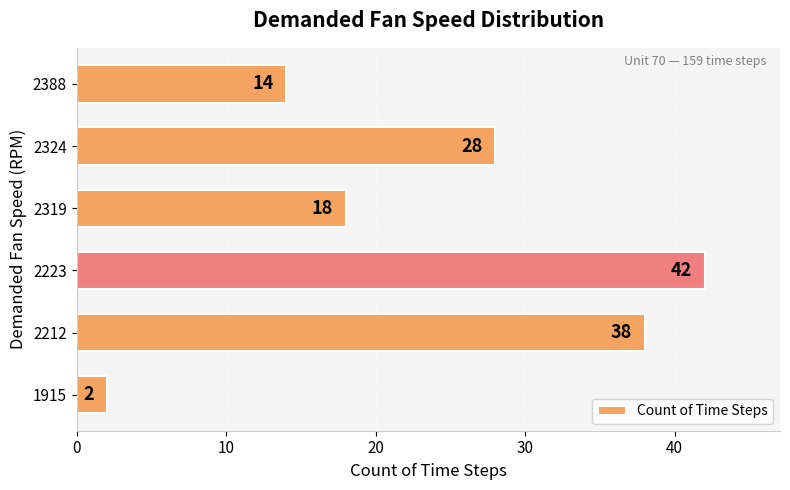

What is the maximum value shown in the chart?

42